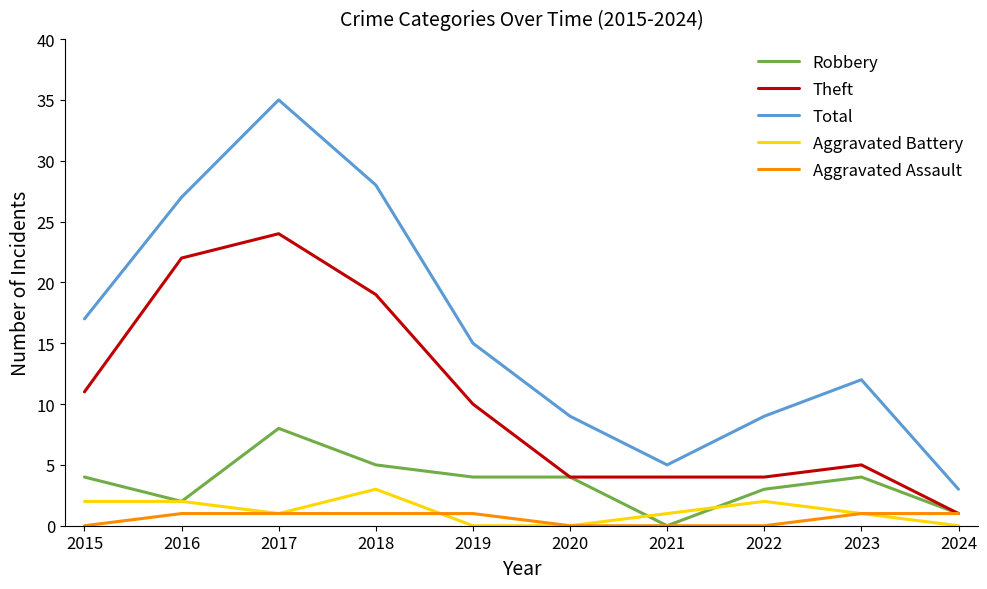

How many values in Robbery are above zero?

9